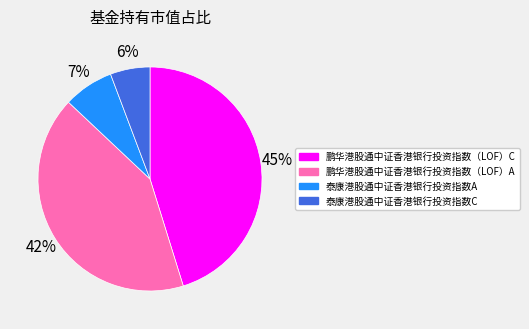

How many segments does this pie chart have?

4